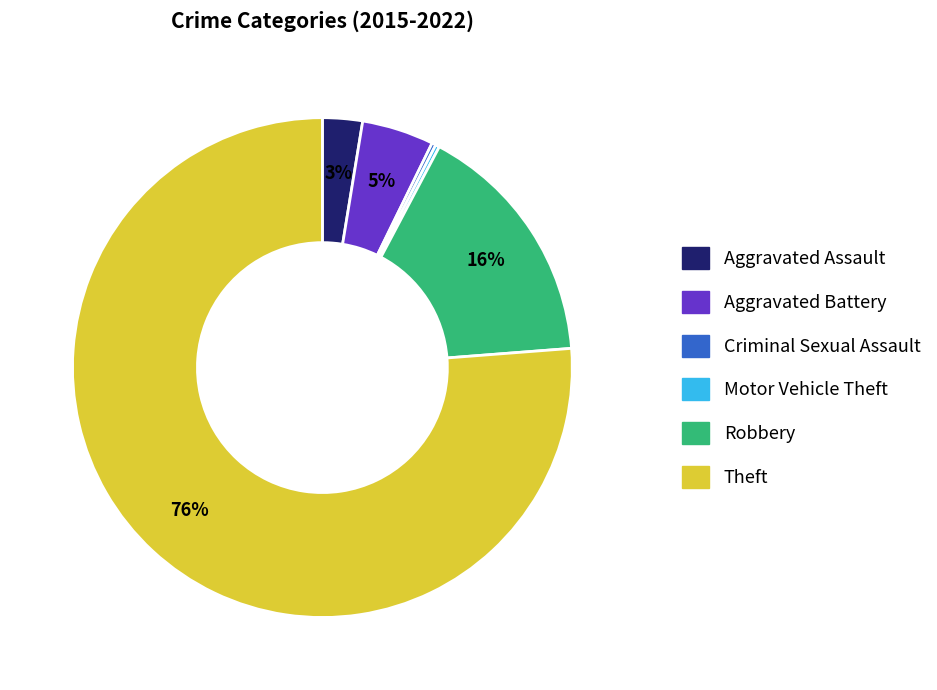

To the nearest percent, what portion does Aggravated Assault represent?

3%